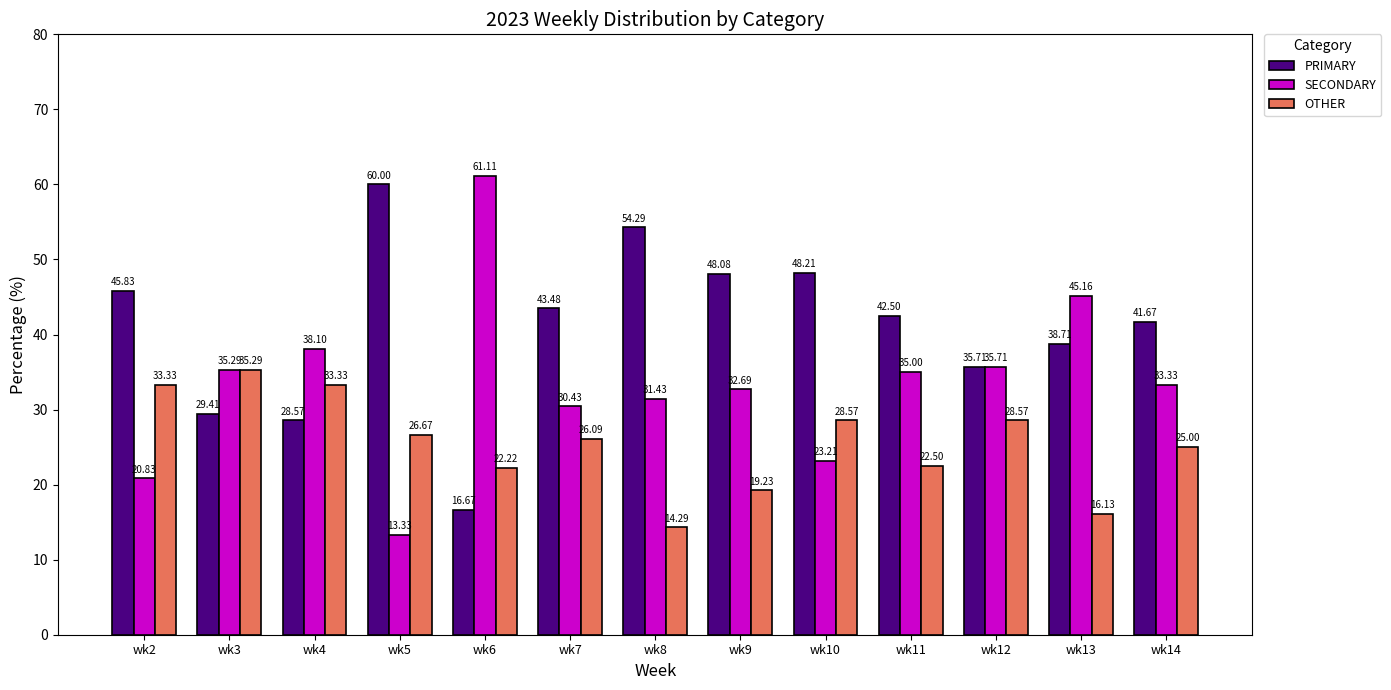

What is the sum of all SECONDARY values?

435.6